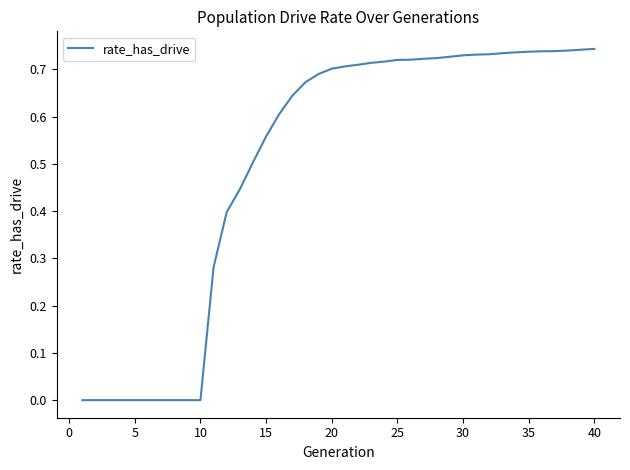

How many values are between 0 and 1?

40